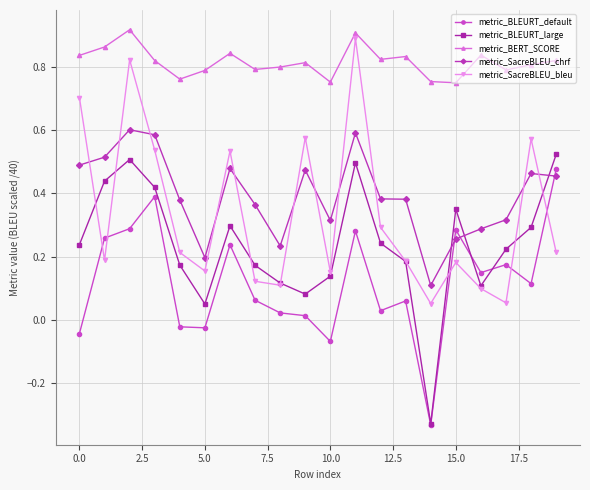

True or false: metric_BERT_SCORE and metric_SacreBLEU_chrf intersect in this chart.

False